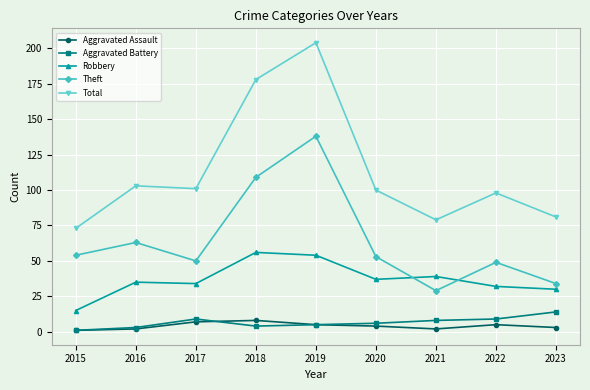

Which series changed the most between 2019 and 2023?

Total